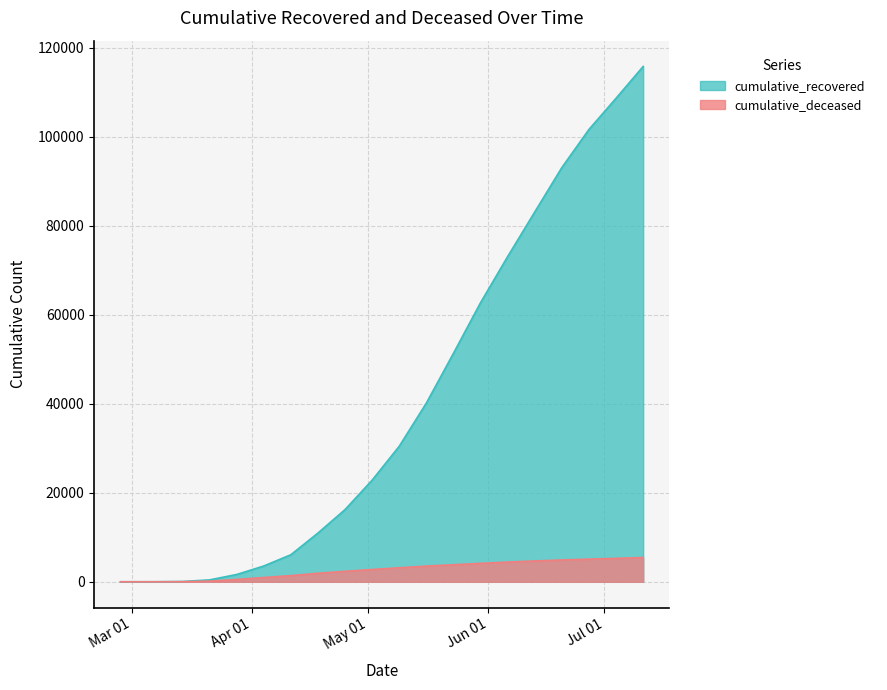

True or false: cumulative_recovered has more than 1 points higher than both neighbors.

False